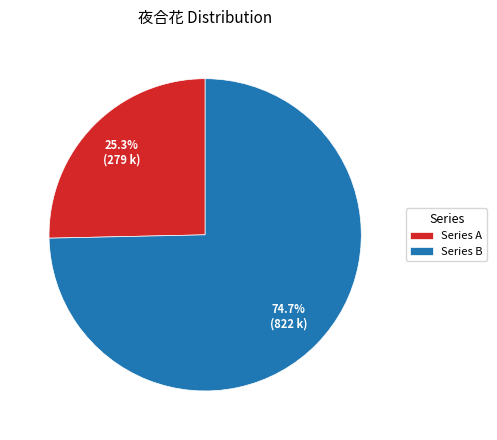

Is there any slice that represents more than half of the pie?

Yes